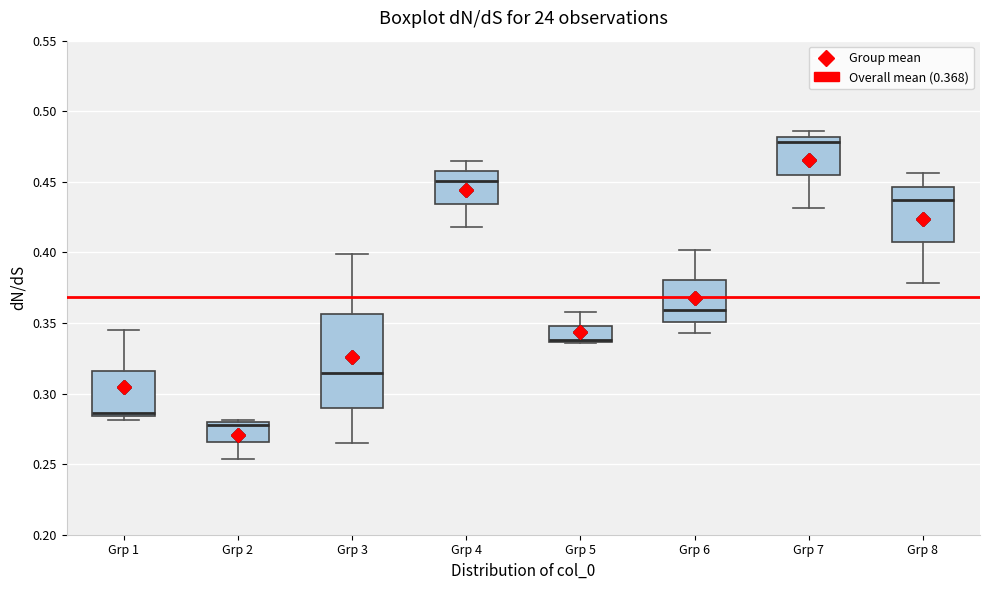

Reading left to right, transcribe this box plot: for each box, give where its median line is, the range the box spans, and where its two whiskers end, as read against the y-axis. The values are not printed on the chart, so give them approximately, as read against the axis.

Grp 1: median 0.285 (just above the box's lower edge), box 0.285 to 0.315, whiskers 0.280 to 0.345
Grp 2: median 0.280 (just below the box's upper edge), box 0.265 to 0.280, whiskers 0.255 to 0.280 (just above the box's upper edge)
Grp 3: median 0.315, box 0.290 to 0.355, whiskers 0.265 to 0.400
Grp 4: median 0.450, box 0.435 to 0.460, whiskers 0.420 to 0.465
Grp 5: median 0.340 (drawn on the box's lower edge), box 0.335 to 0.350, whiskers 0.335 to 0.360
Grp 6: median 0.360, box 0.350 to 0.380, whiskers 0.345 to 0.400
Grp 7: median 0.480 (just below the box's upper edge), box 0.455 to 0.480, whiskers 0.430 to 0.485
Grp 8: median 0.435, box 0.410 to 0.445, whiskers 0.380 to 0.455